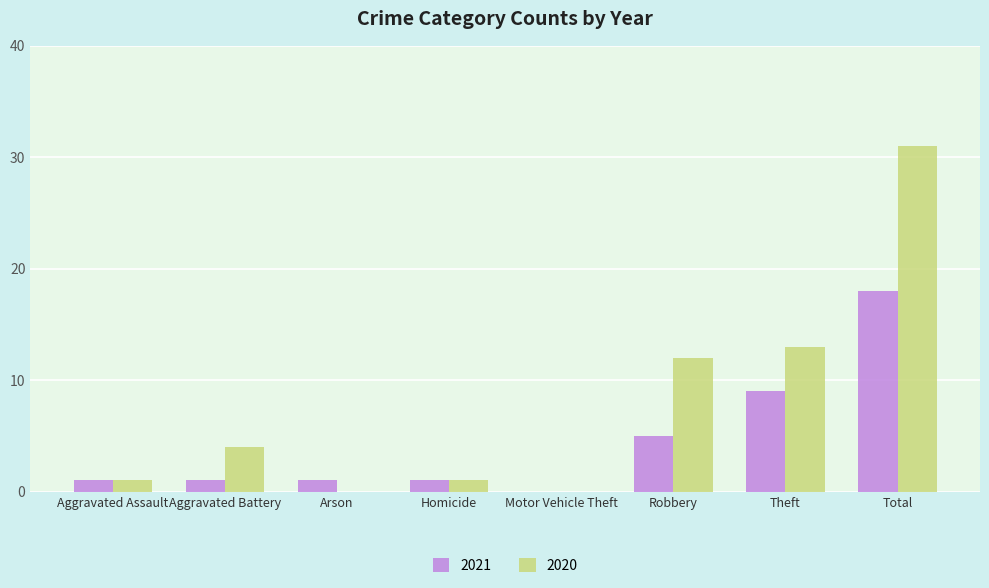

At which category is the sum across all series the highest?

Total